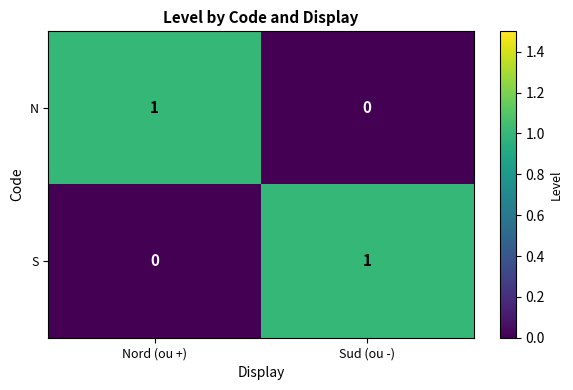

The value of S at Nord (ou +) is 0. True or false?

True